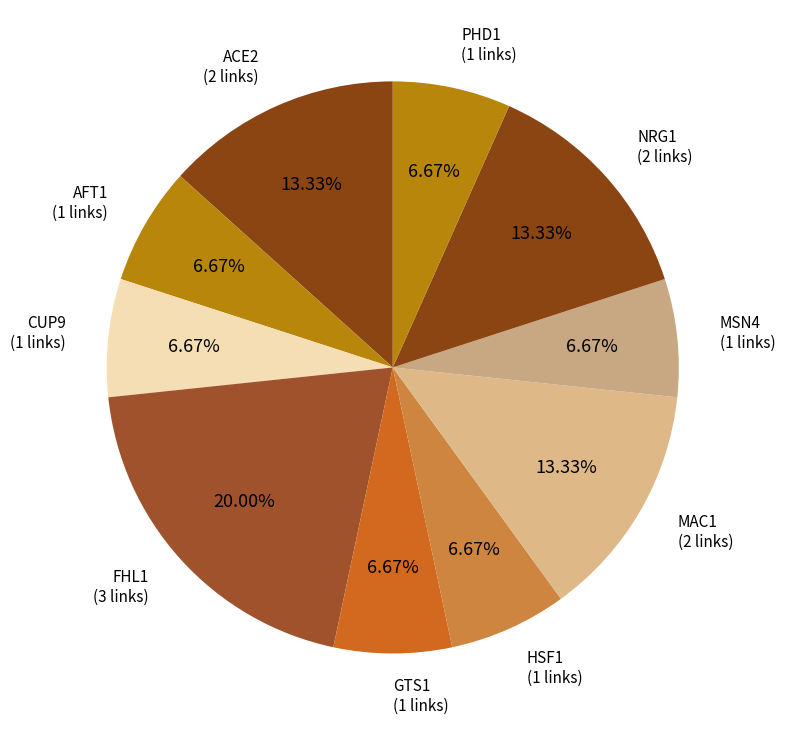

Count the number of slices in the pie.

10